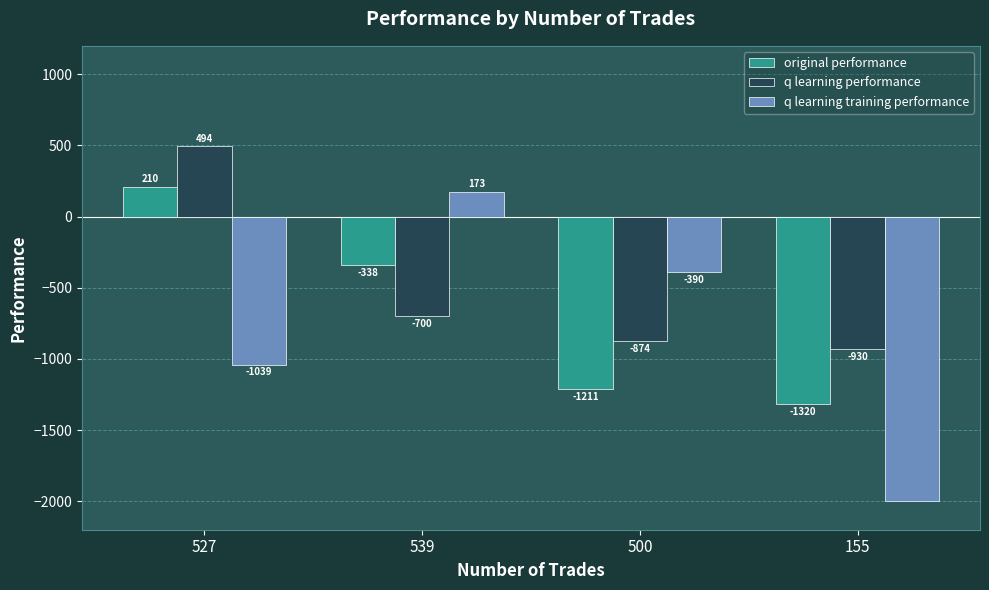

What is the minimum value for q learning training performance?

-2000.0